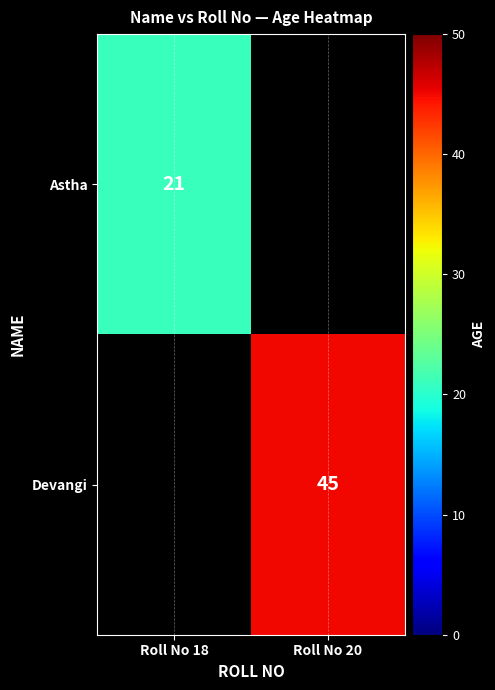

The Astha series shows 33 at Roll No 18. True or false?

False